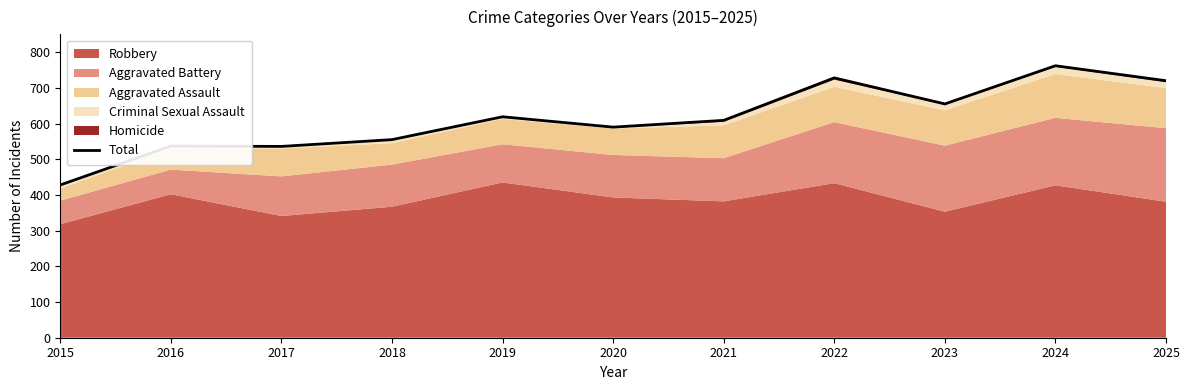

How many values are below 609?

5